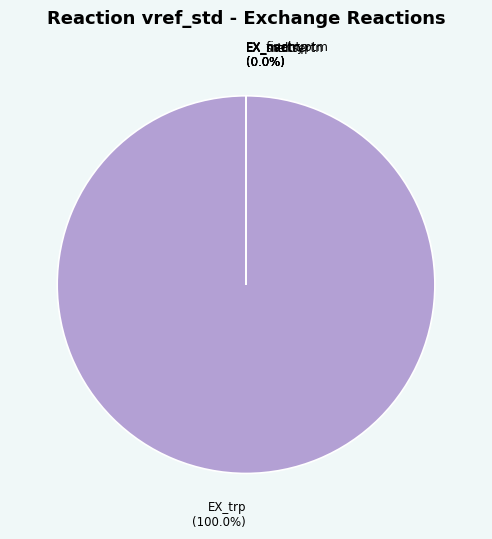

How many slices are in this pie chart?

6